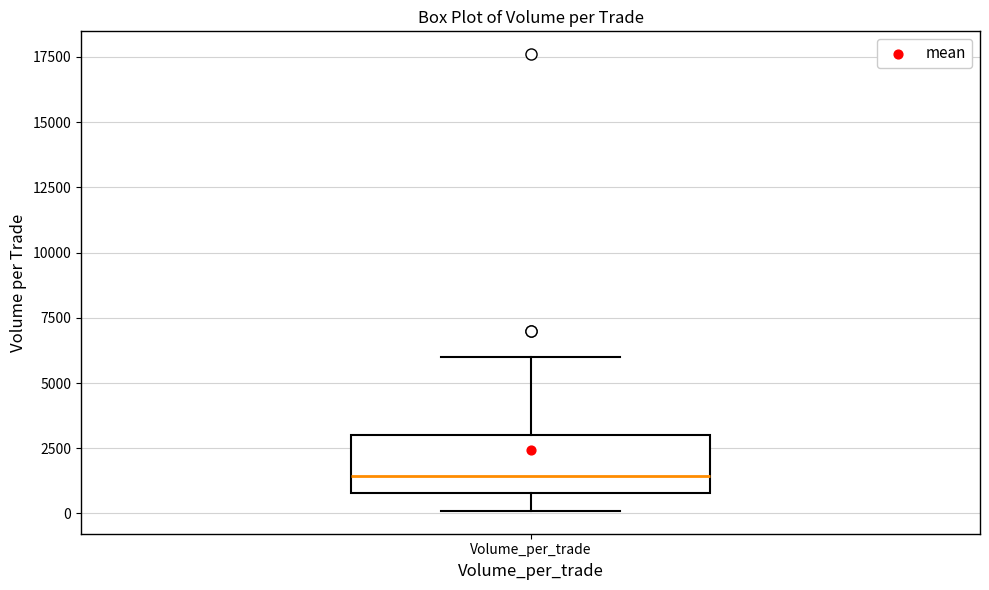

Read this box plot against the y-axis: the position of the median line, the range covered by the box, and the ends of both whiskers. The values are not printed on the chart, so give them approximately, as read against the axis.

median 1500, box 1000 to 3000, whiskers 0 to 6000